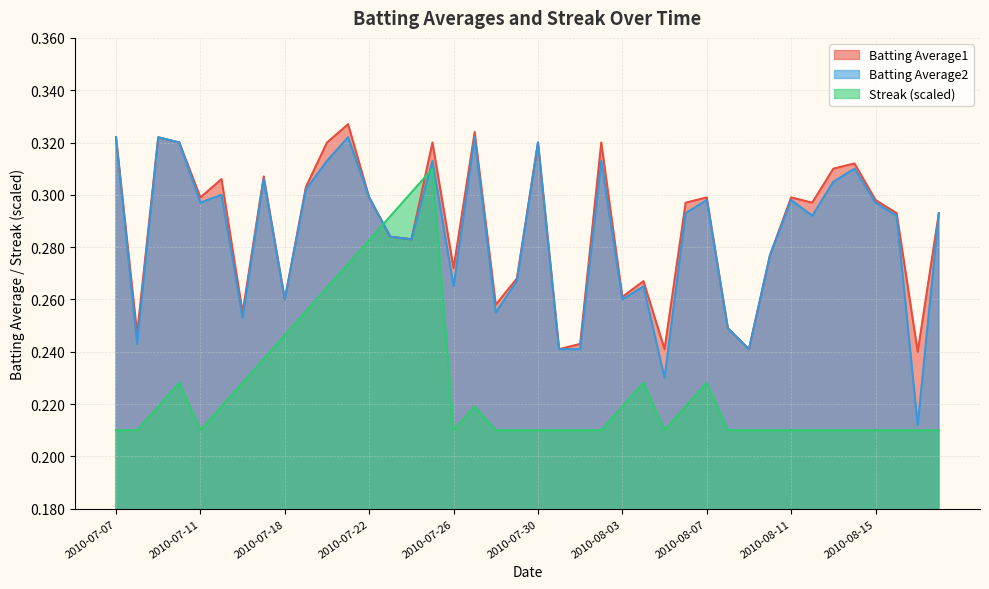

In Streak, how many points are higher than both neighbors (excluding endpoints)?

5